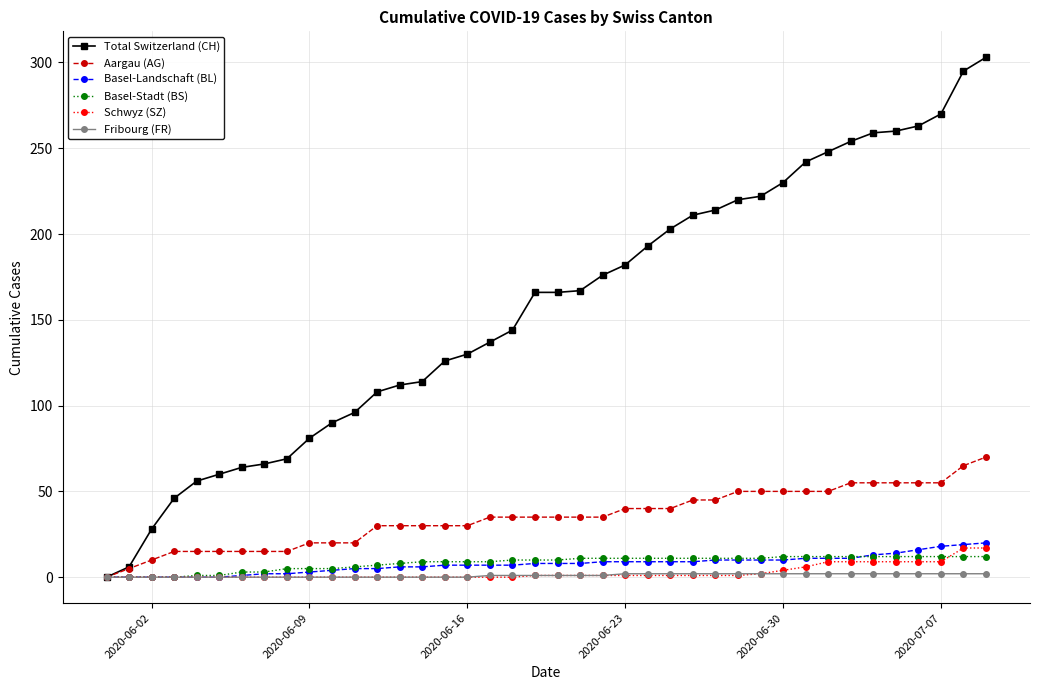

How many data points does each series have?

40